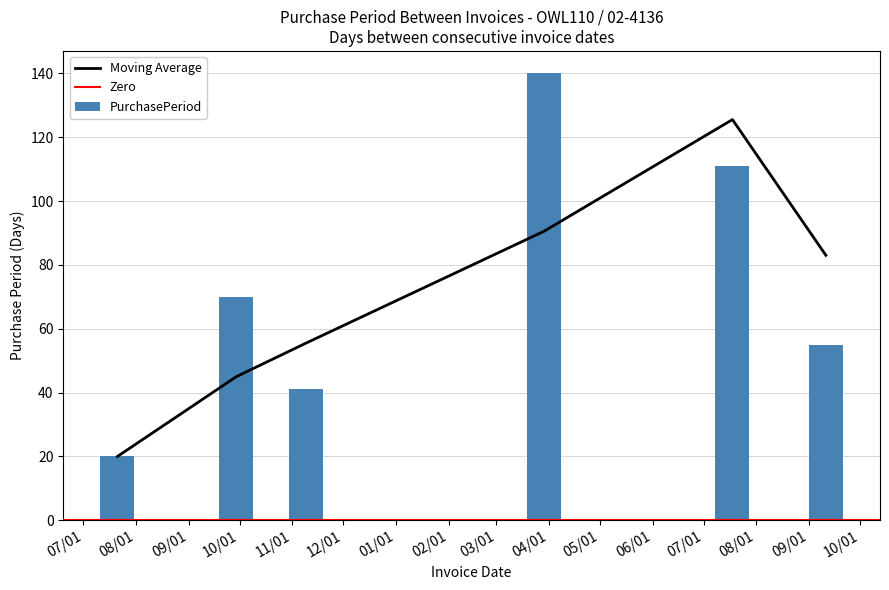

Reading left to right, what are all the values shown in this chart?

20	70	41	140	111	55